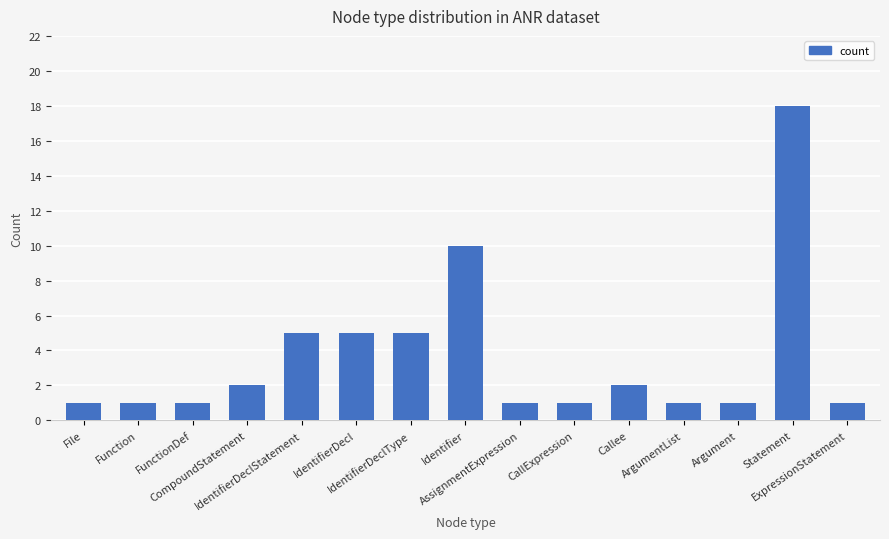

What is the greatest value displayed?

18